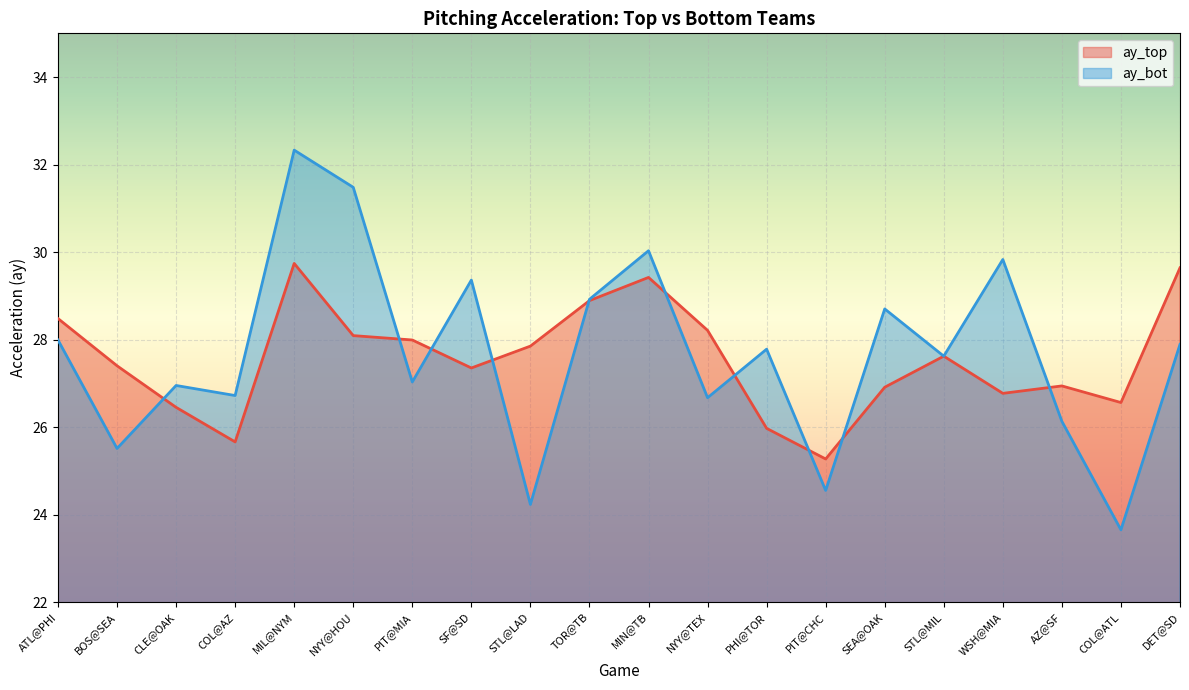

Count the number of data series in this chart.

2